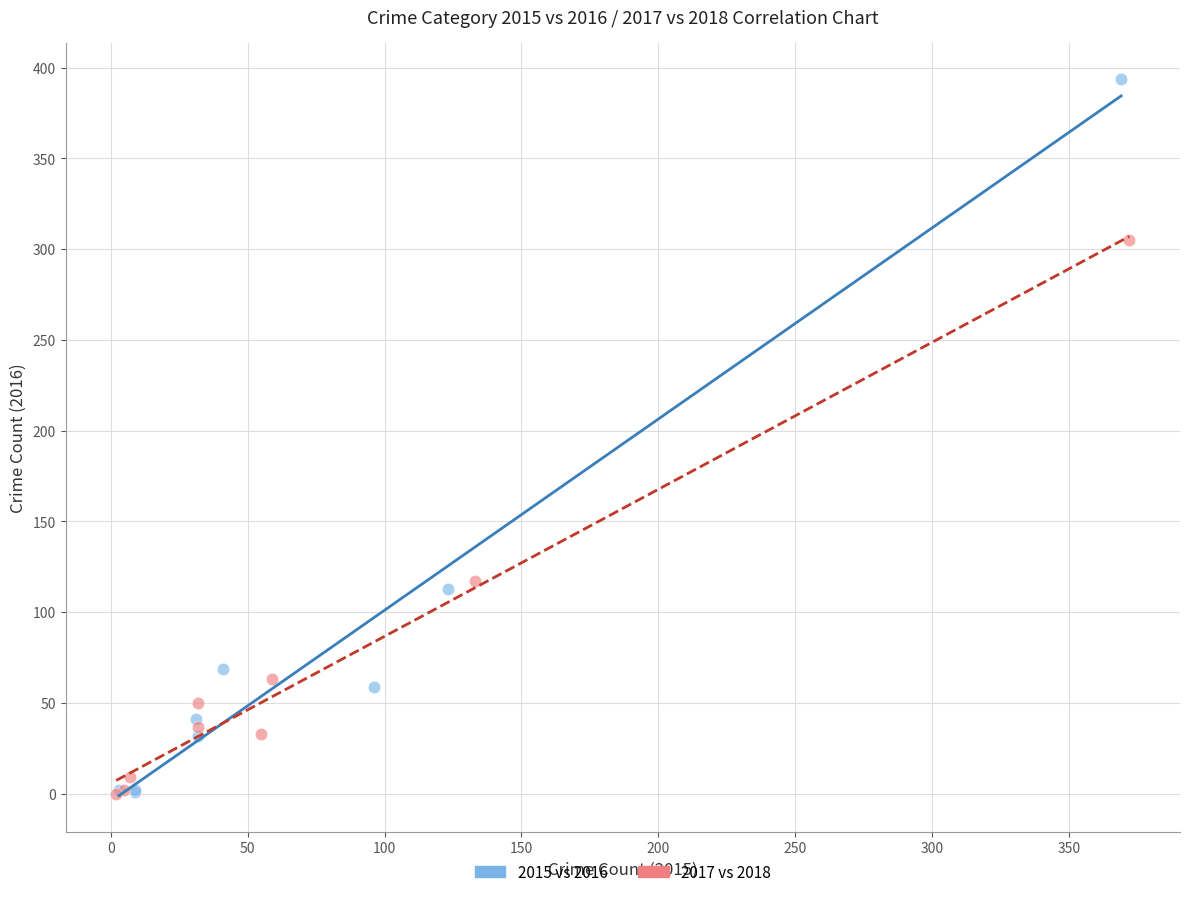

Which series reaches the maximum Y coordinate?

2015 vs 2016